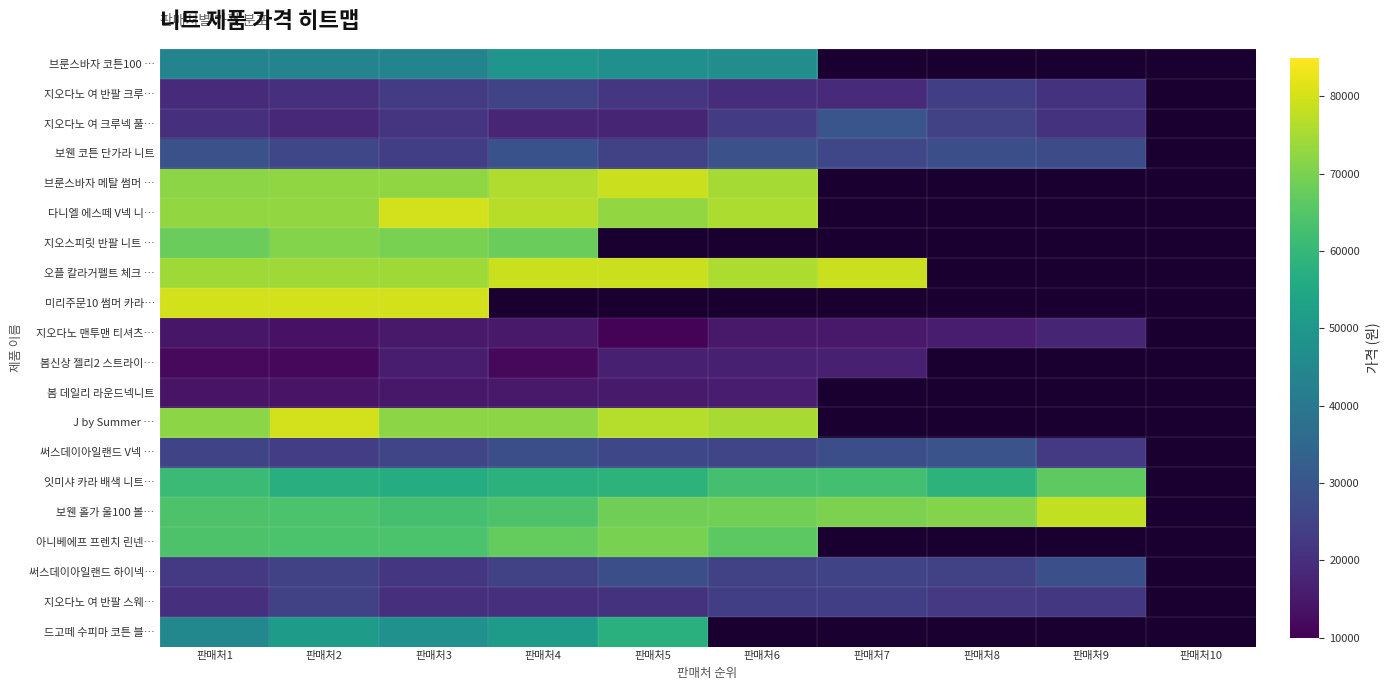

What is the difference between the 지오다노 여 반팔 크루… values at 판매처6 and 판매처3?

3000.0